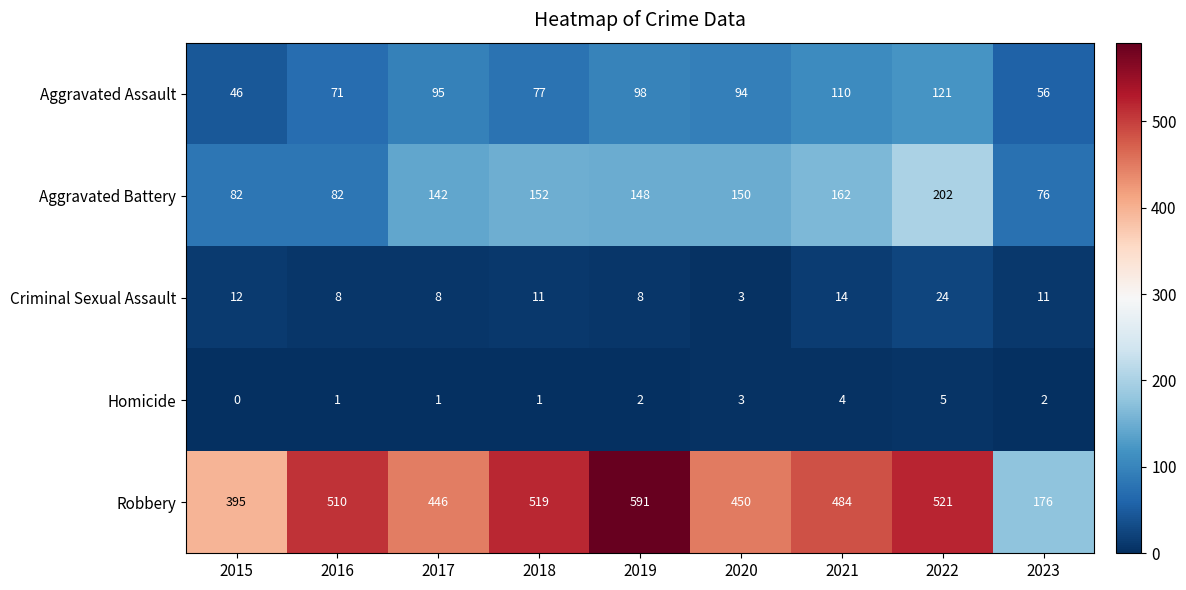

The Aggravated Assault series shows 97 at 2023. True or false?

False